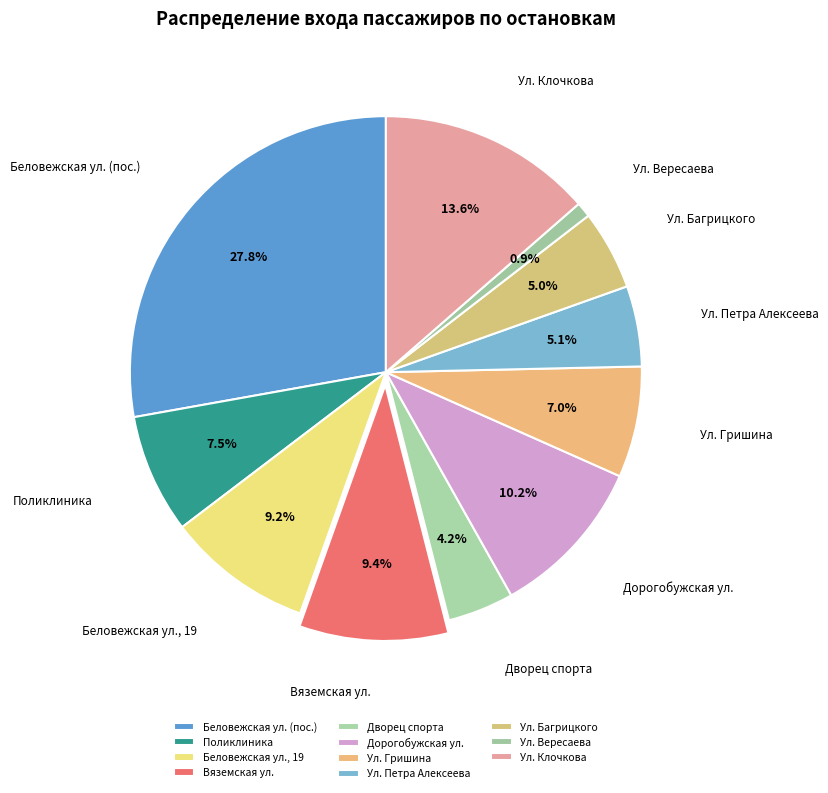

Between Дворец спорта and Ул. Гришина, which is larger?

Ул. Гришина